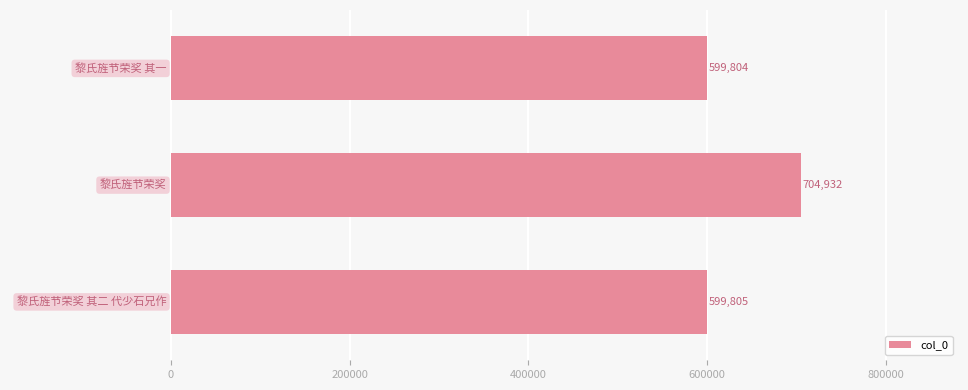

What is the greatest value displayed?

704932